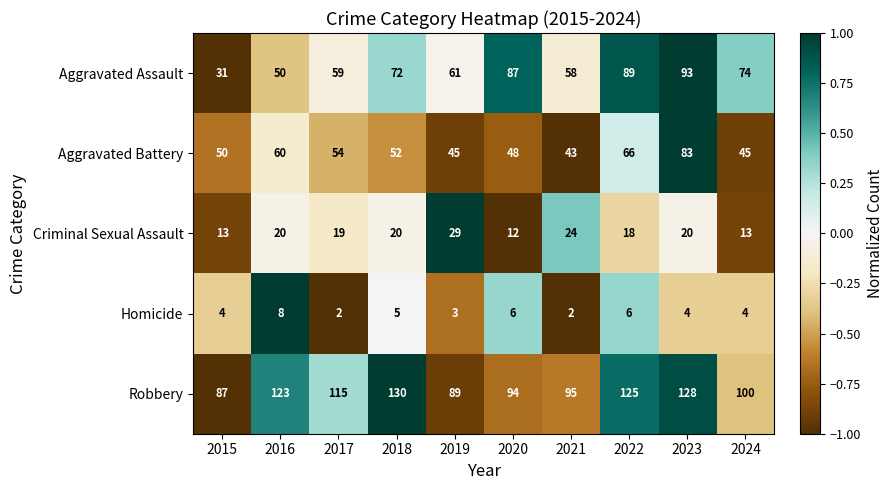

What is the total value across all series at 2018?

279